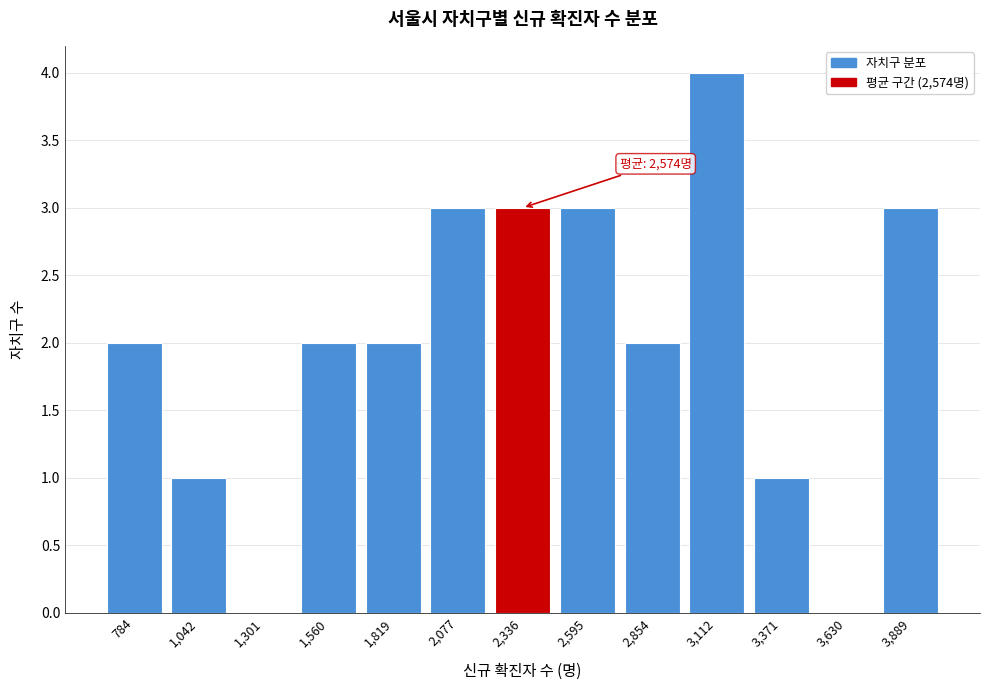

Reading right to left, list all the values displayed in this chart.

3,889=3	3,630=0	3,371=1	3,112=4	2,854=2	2,595=3	2,336=3	2,077=3	1,819=2	1,560=2	1,301=0	1,042=1	784=2